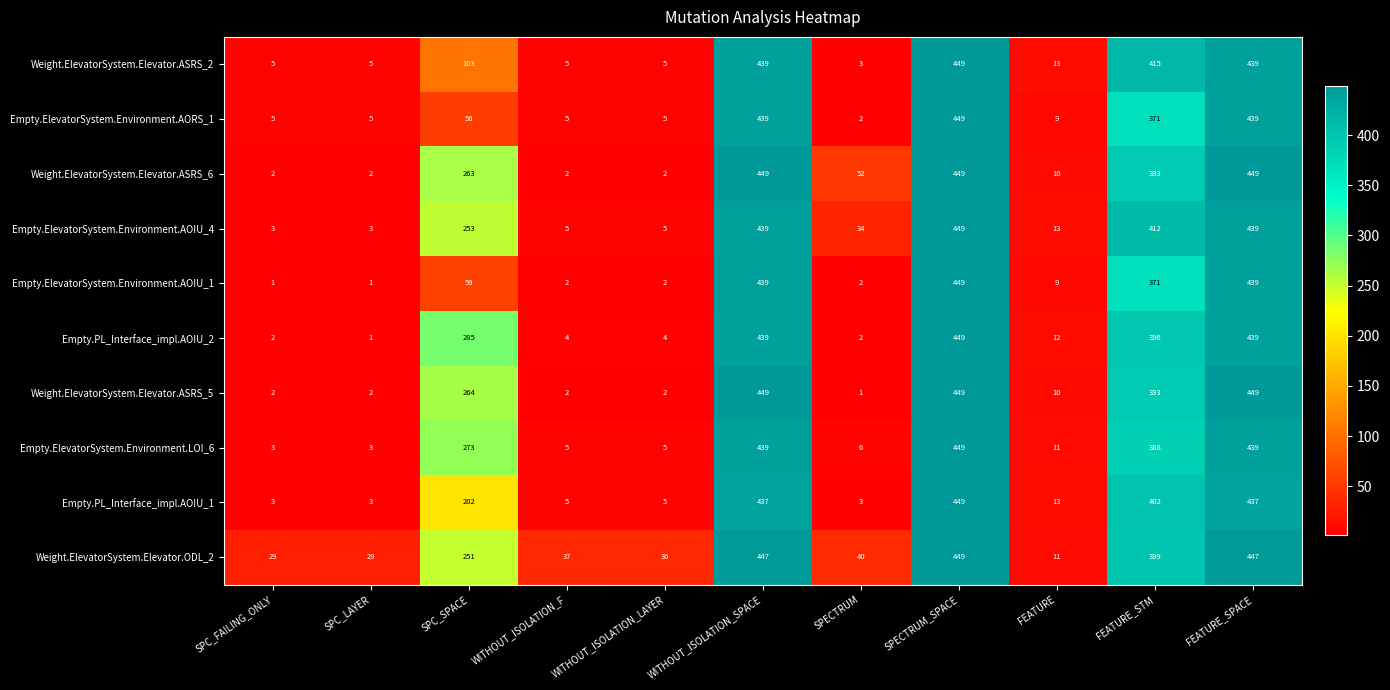

What is the total value across all series at FEATURE_STM?

3940